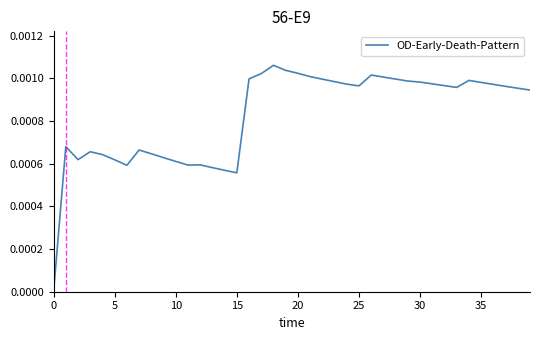

How many lines are shown in the chart?

1